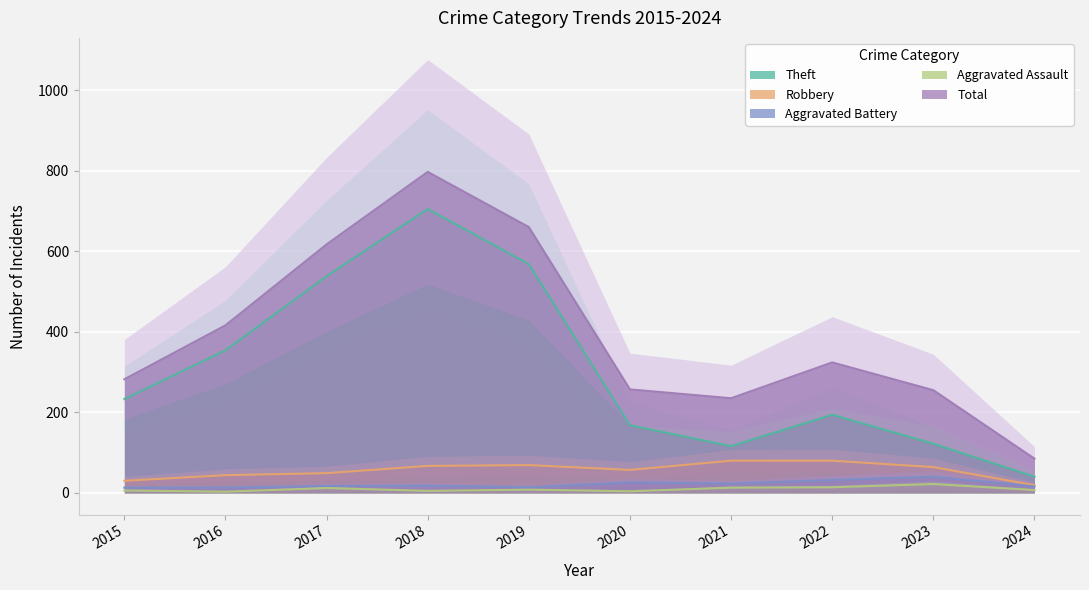

What is the value of the Aggravated Assault point at the 7th from the left?

13